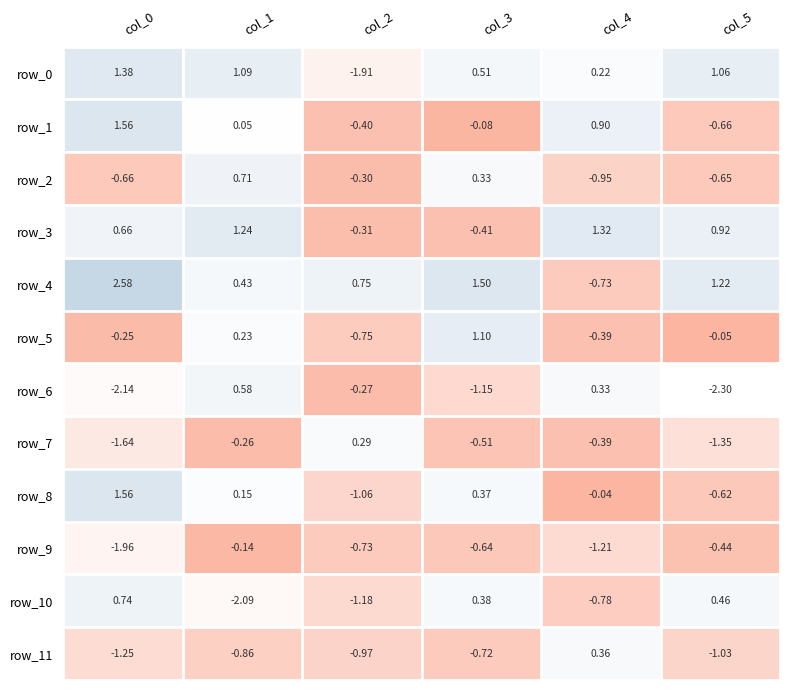

Is the value of row_6 at col_4 greater than the value of row_7 at col_4?

Yes